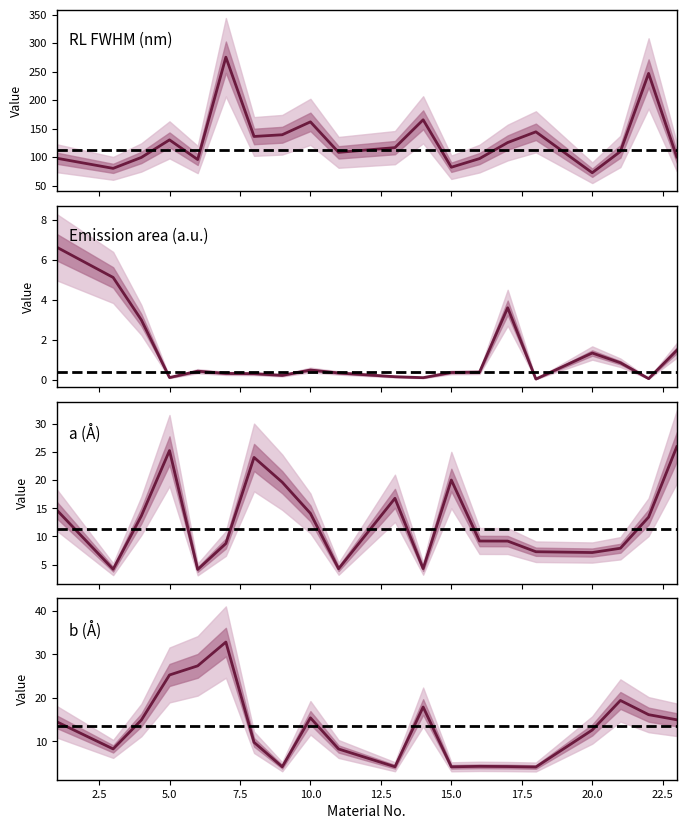

How many lines are shown in the chart?

4